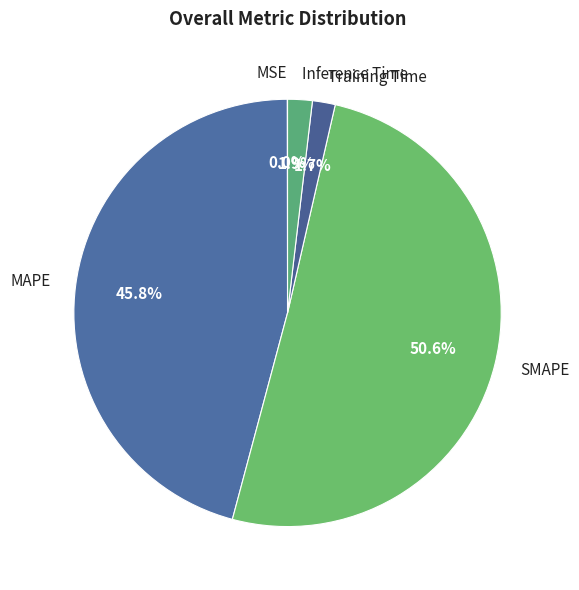

Is there a majority slice in this chart?

Yes